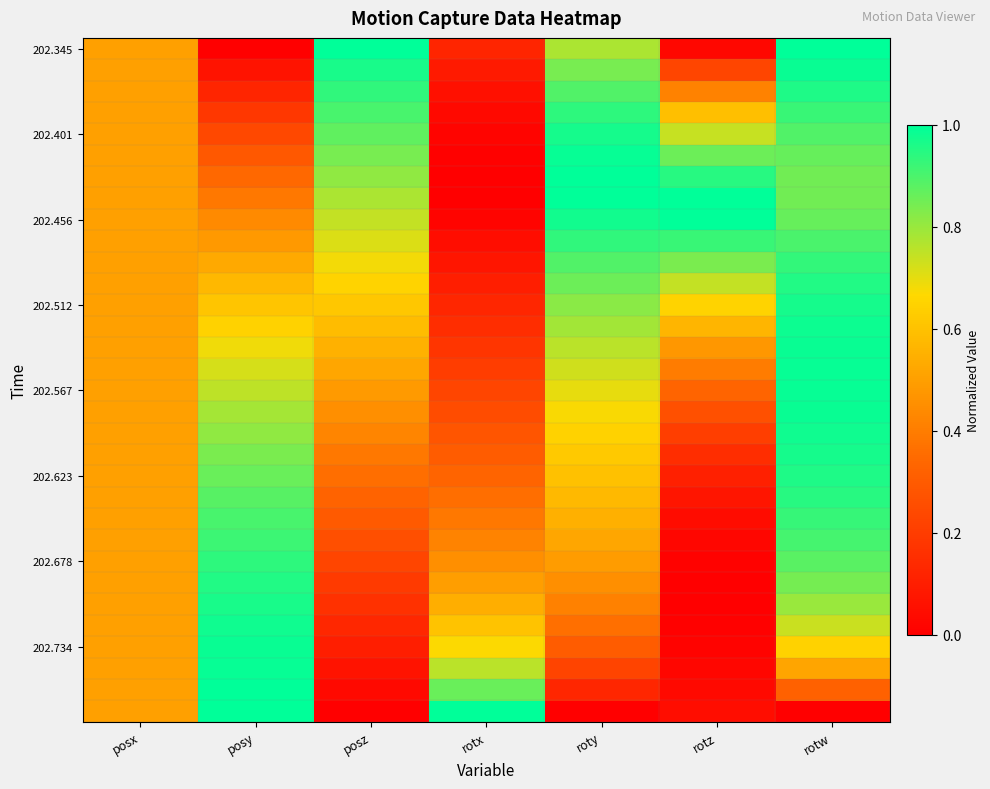

At how many categories does at least one series exceed 0?

7